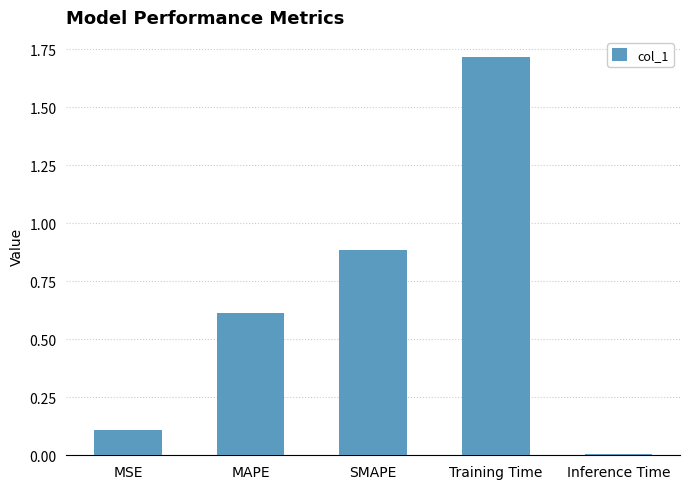

What position from the left is SMAPE?

3